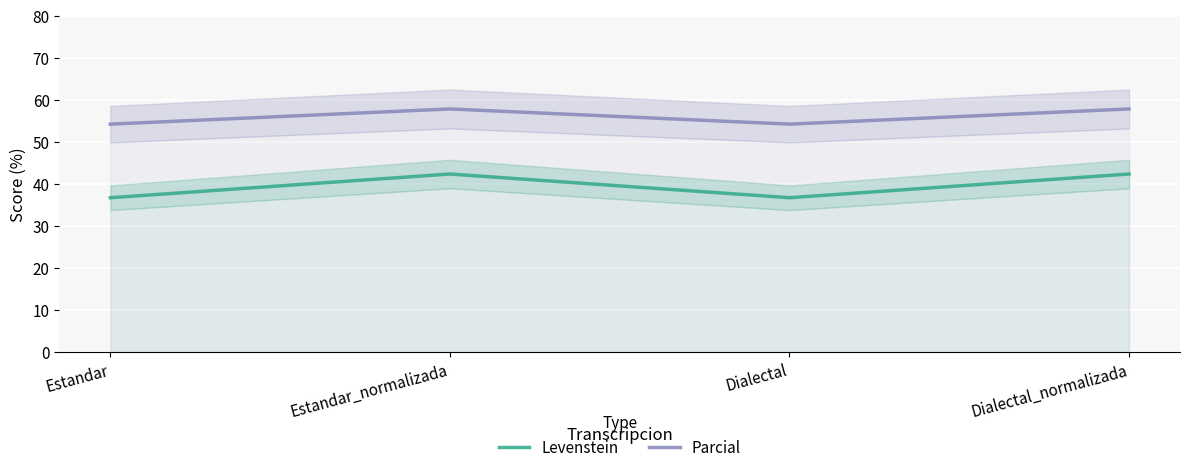

The value of Parcial at Estandar_normalizada is 16.4. True or false?

False